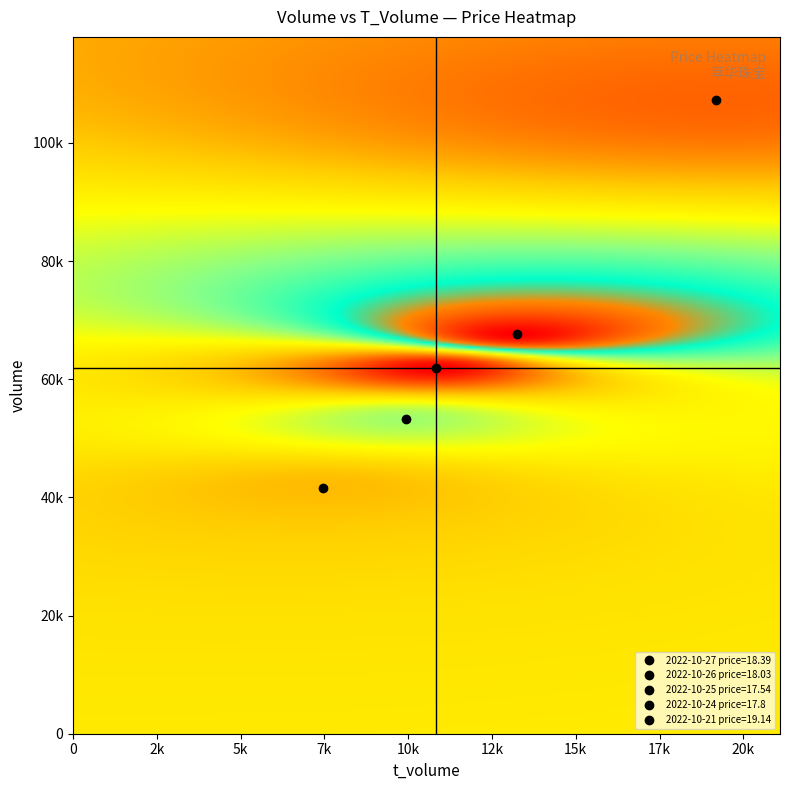

What is the sum of all 2022-10-21 values?

80988.1